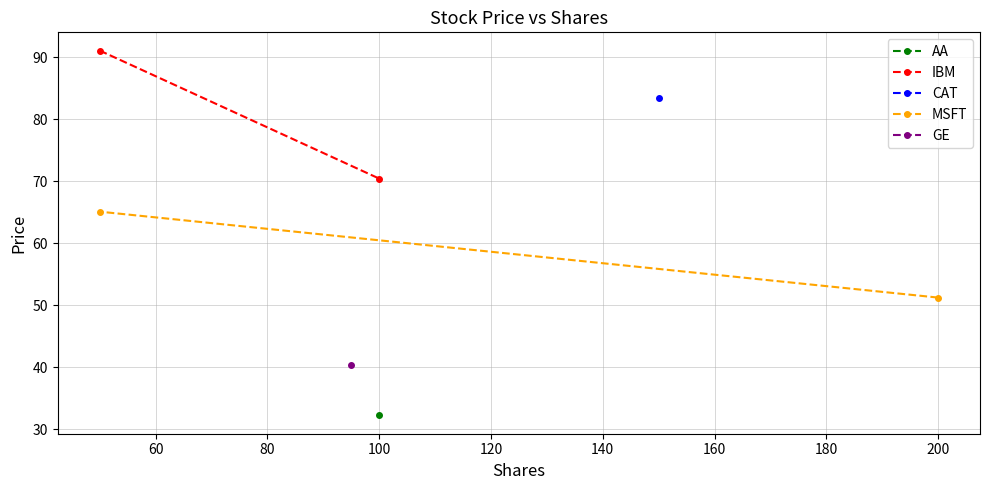

What is the sum of the IBM values at 40 and 60?

161.5